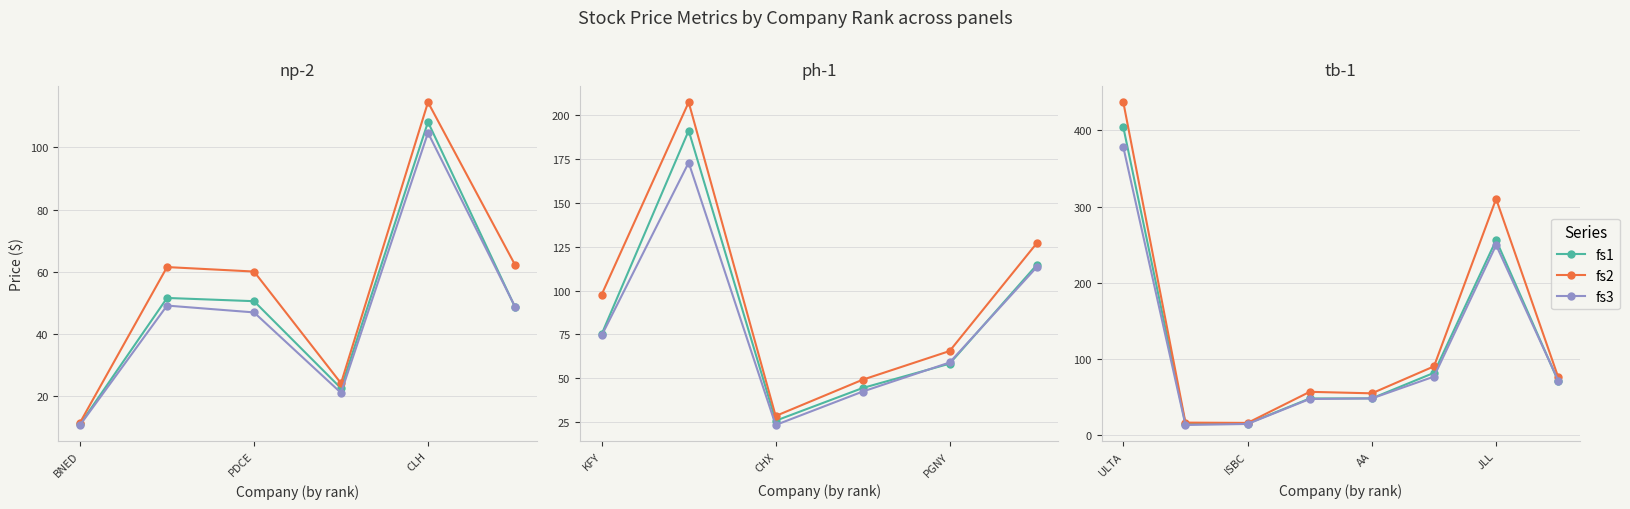

Count the number of categories in the chart.

8